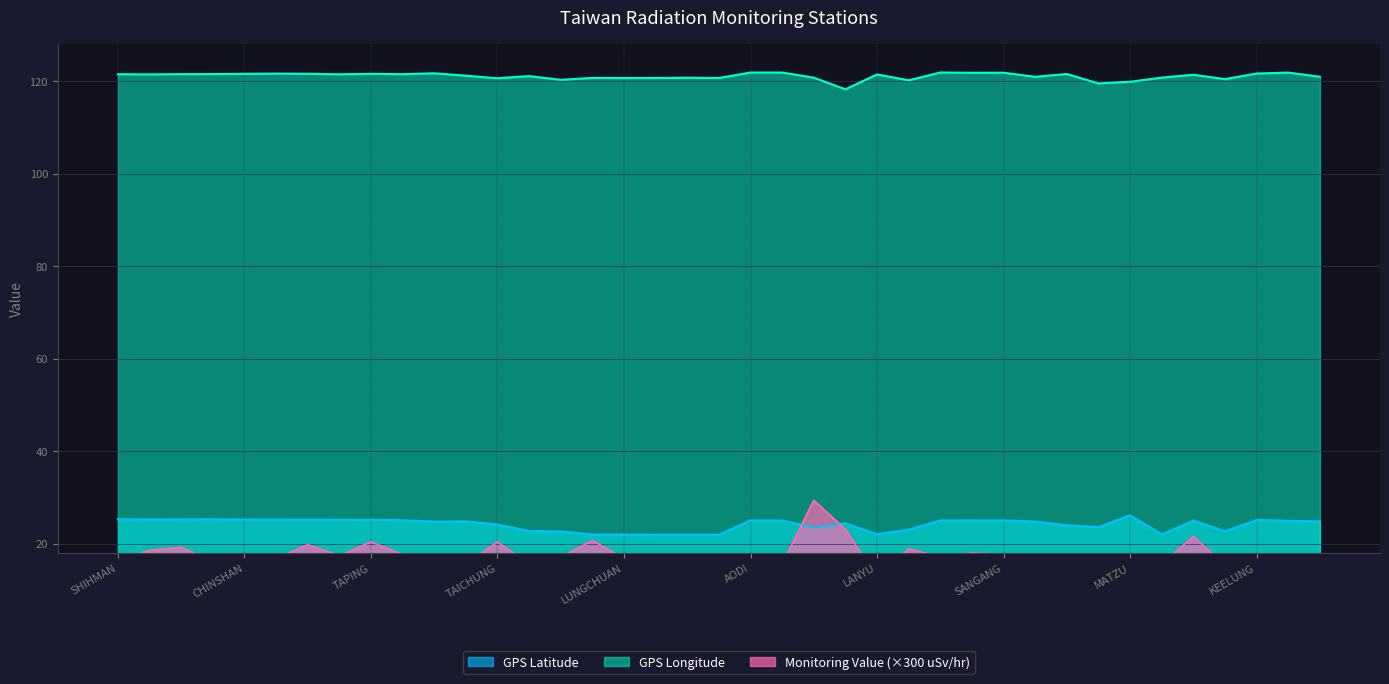

At which category is the sum across all series the highest?

ALISHAN